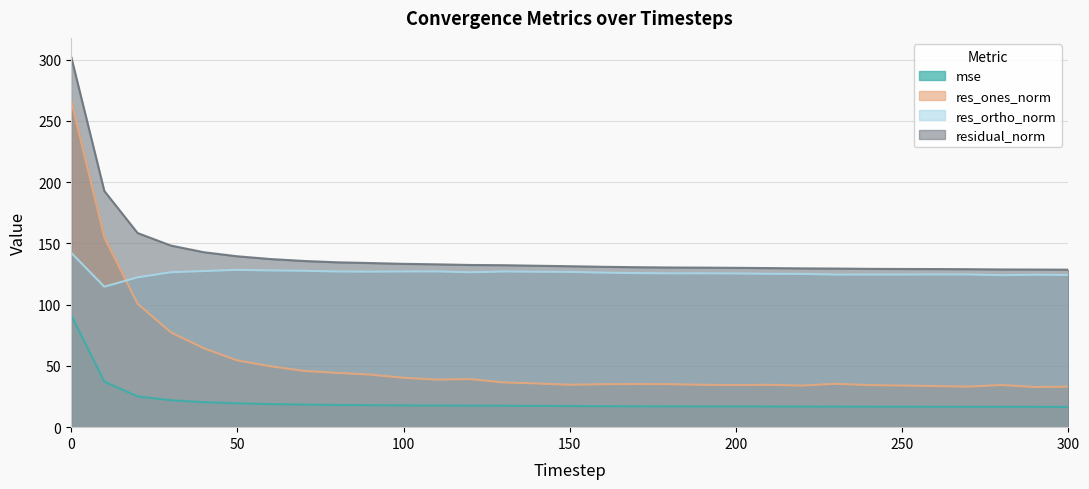

How many series are shown in this chart?

4